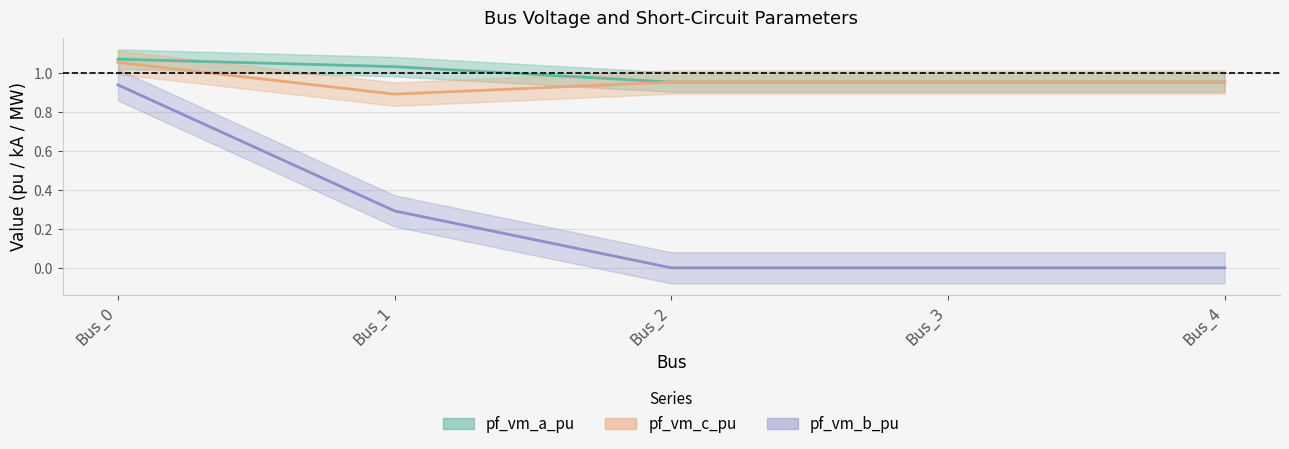

How many categories are shown in the chart?

5